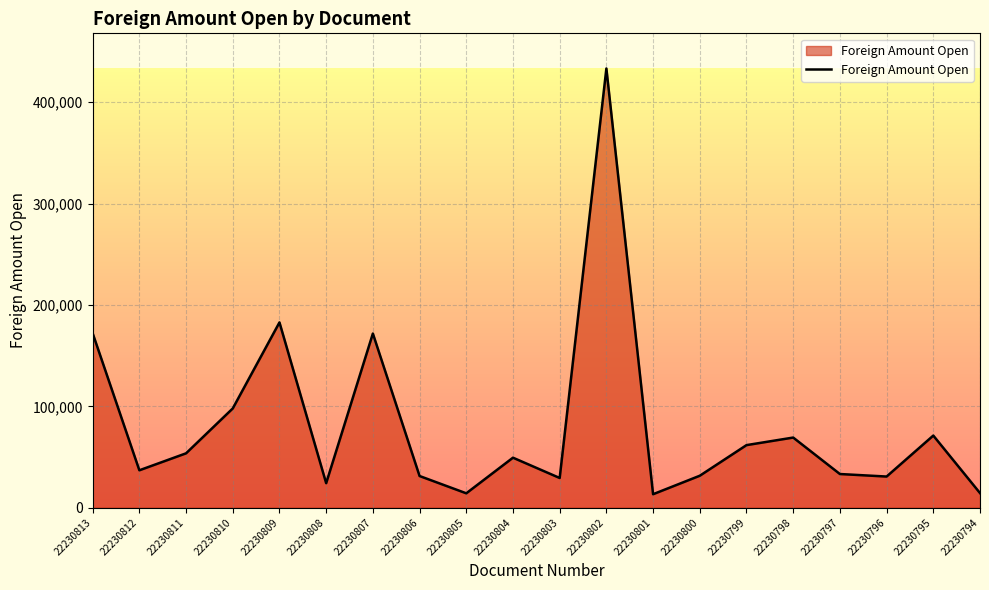

How many distinct data groups are displayed?

1